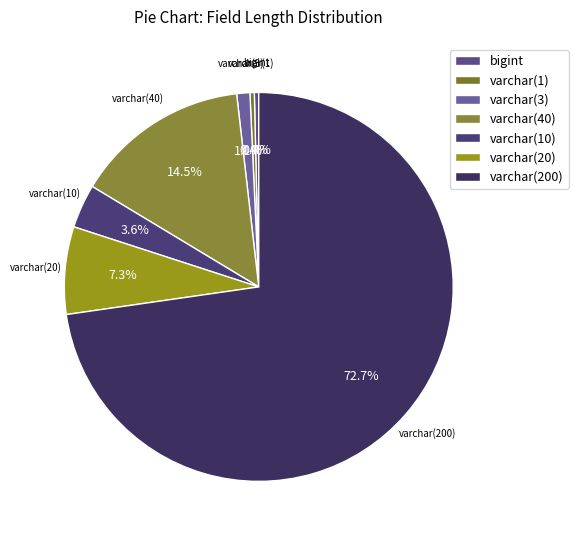

What is the ratio of the value at varchar(20) to the value at varchar(40)?

0.5